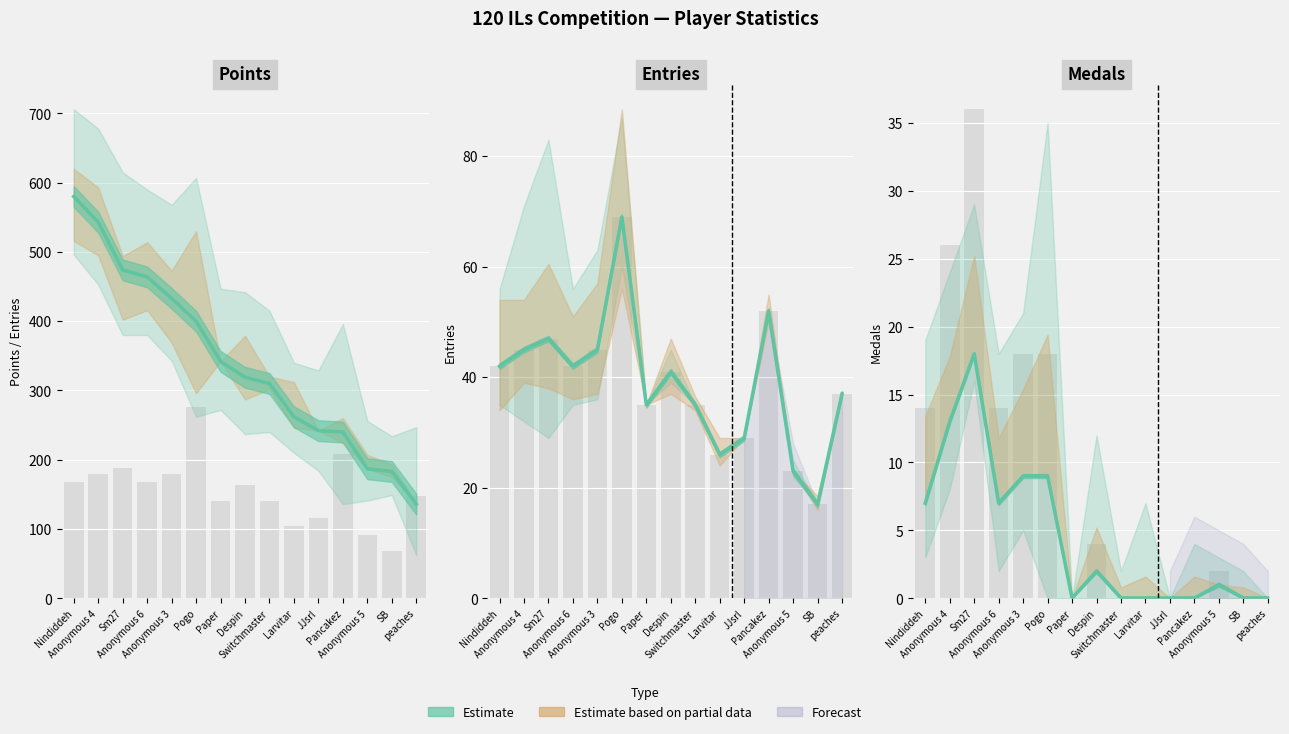

What is the highest value of the Entries (Estimate) series?

69